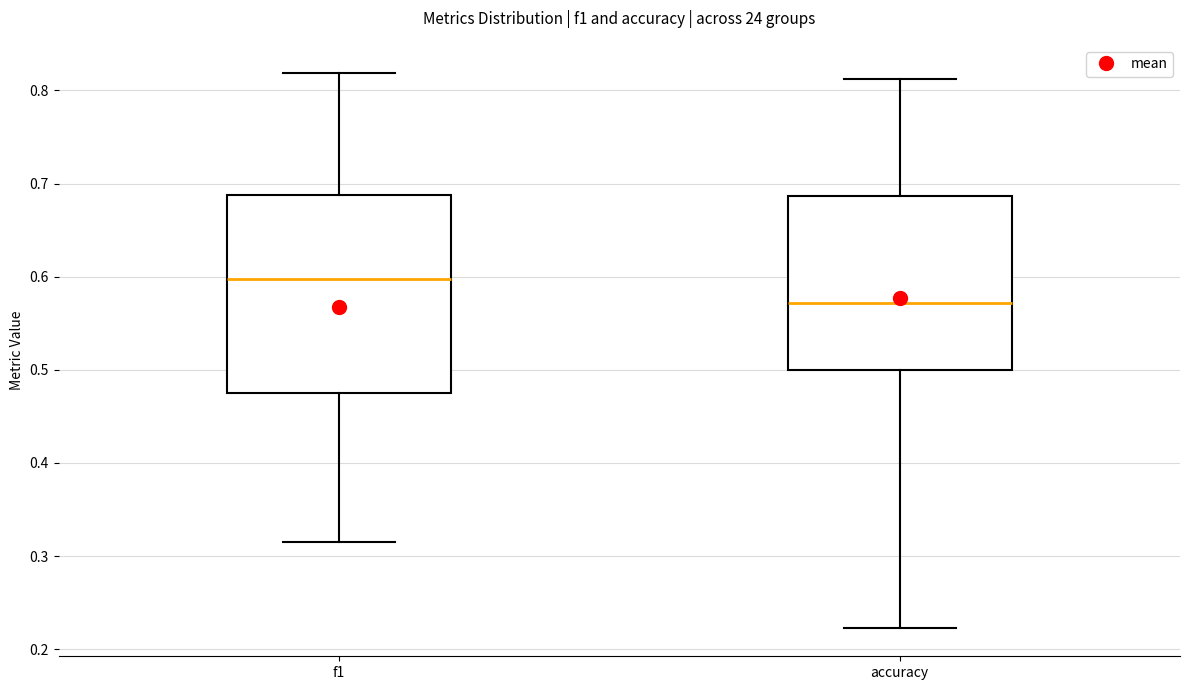

Where is the lower edge of the box for f1 on the y-axis? The values are not printed on the chart, so give them approximately, as read against the axis.

0.48